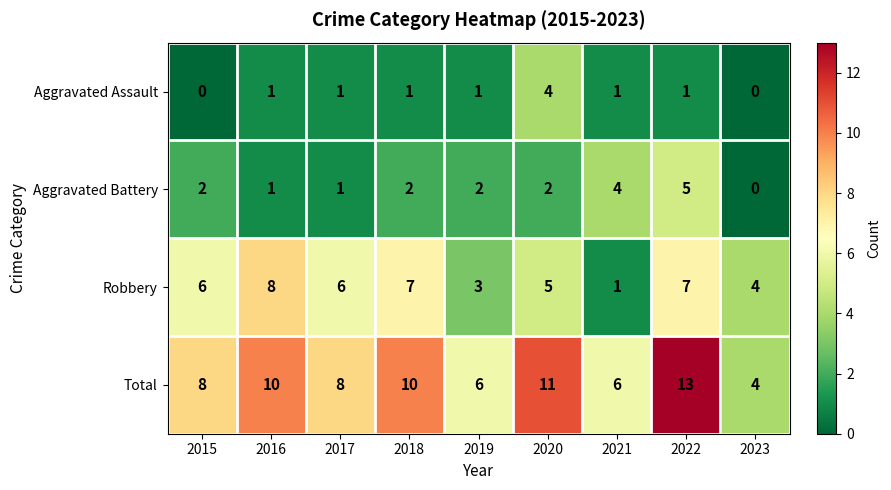

Which series has the largest total across all categories?

Total